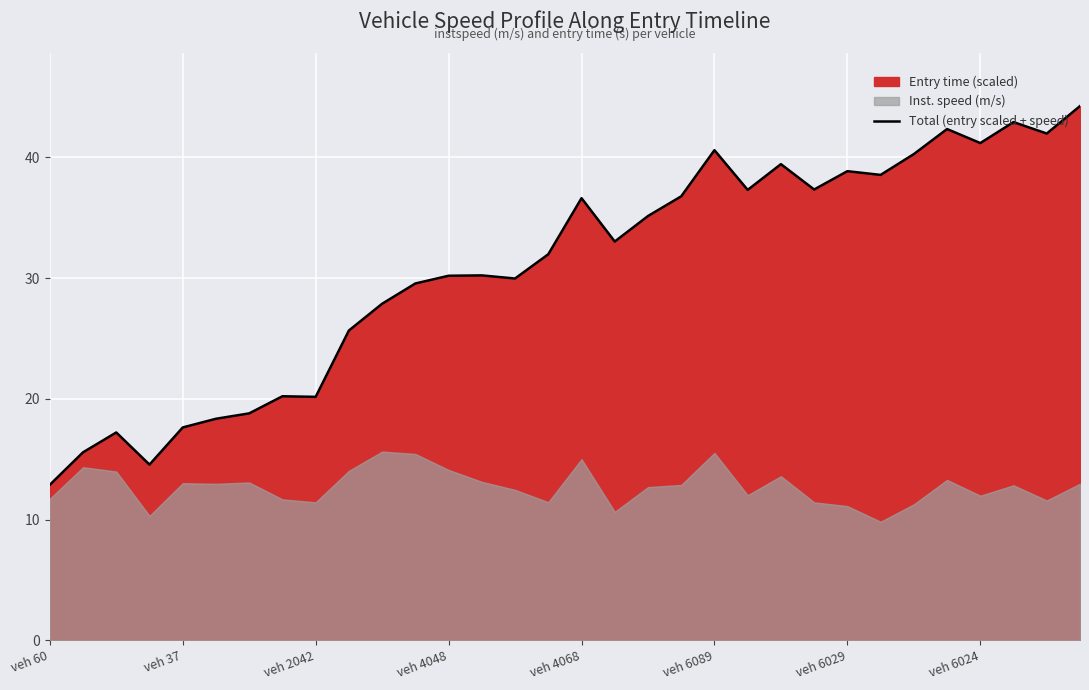

True or false: Total (entry scaled + speed) has a value of 15.4 at veh 6024.

False